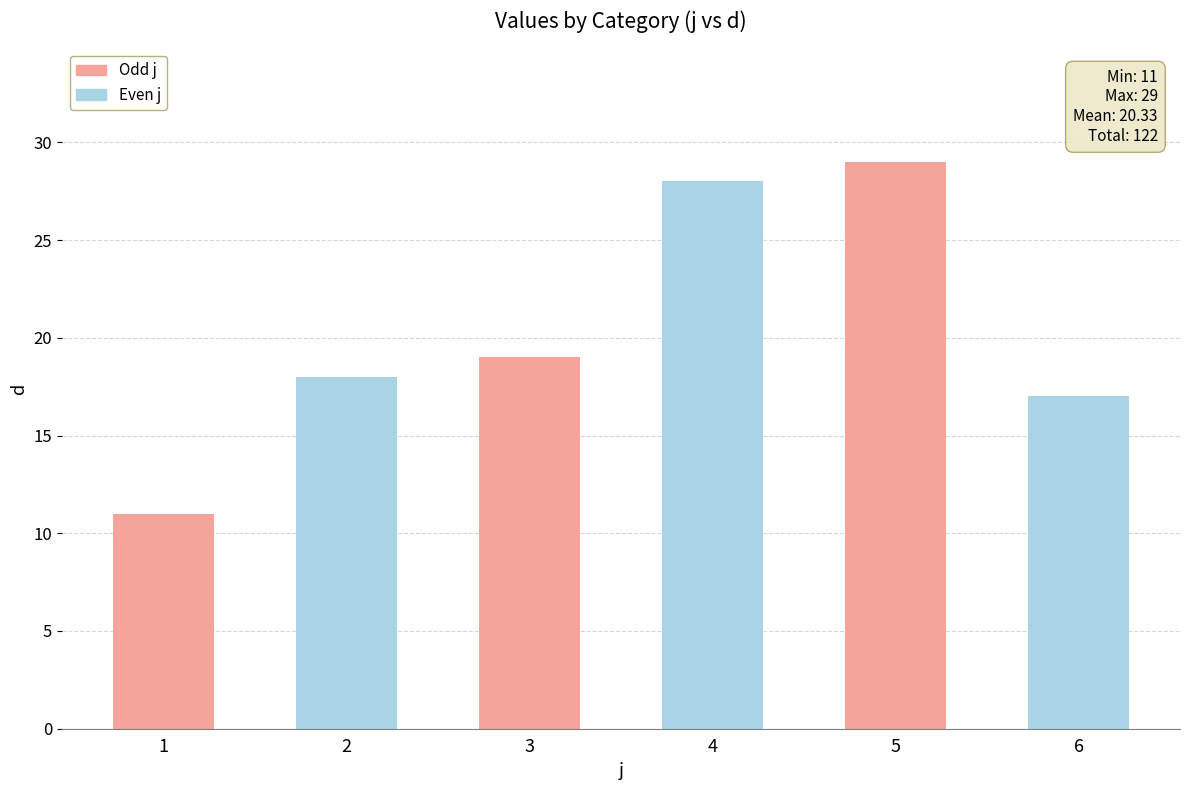

Reading left to right, transcribe all the data shown in this chart.

1=11	2=18	3=19	4=28	5=29	6=17